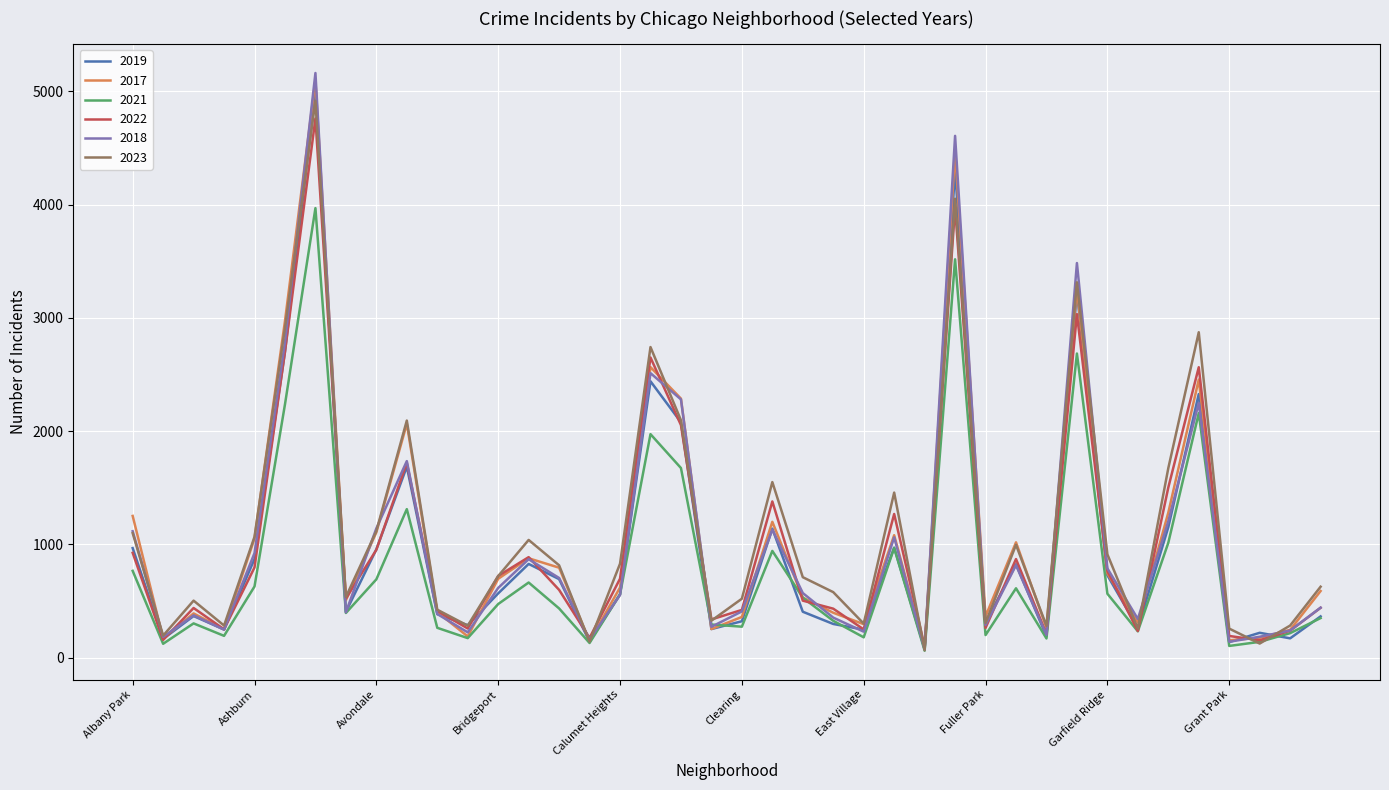

What is the greatest value displayed?

5163